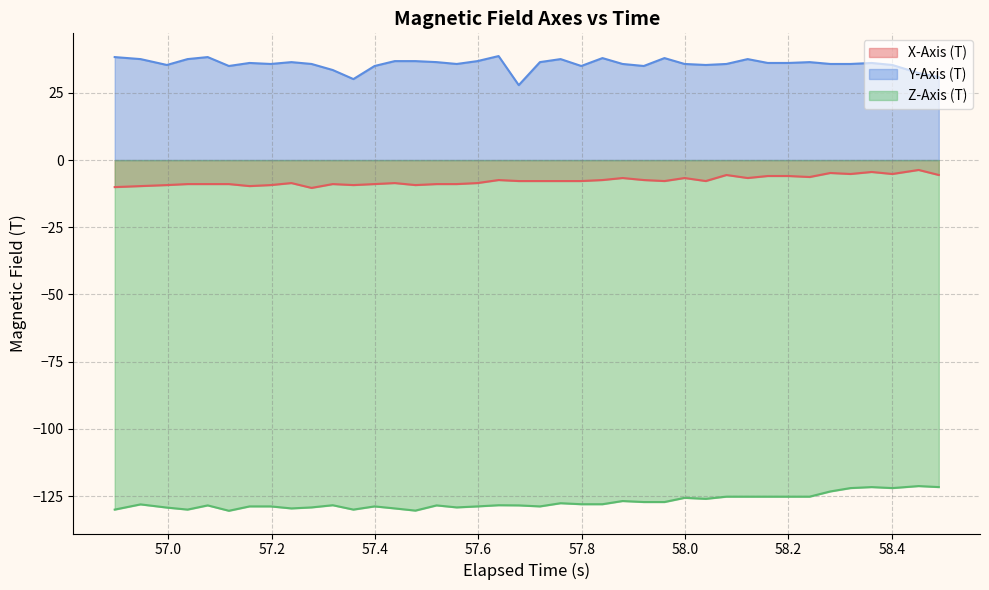

What is the smallest value displayed?

-130.5